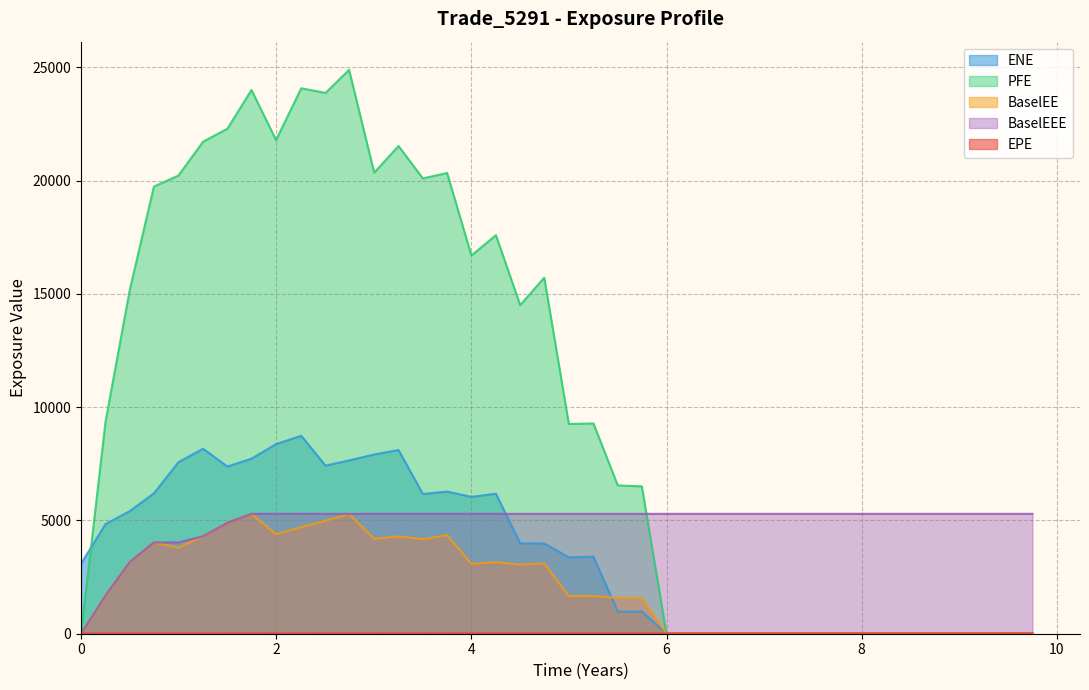

True or false: BaselEEE and EPE intersect in this chart.

False